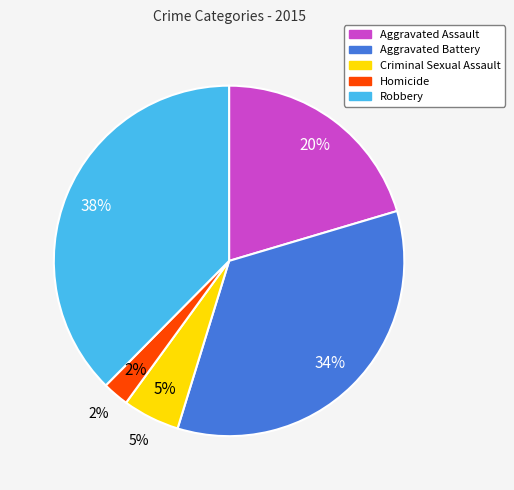

How many segments does this pie chart have?

5